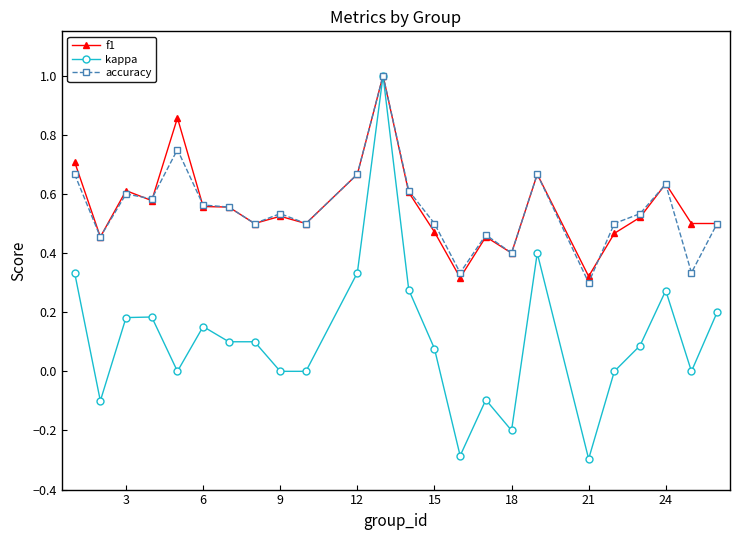

What is the value of the kappa point at the 15th from the left?

-0.3